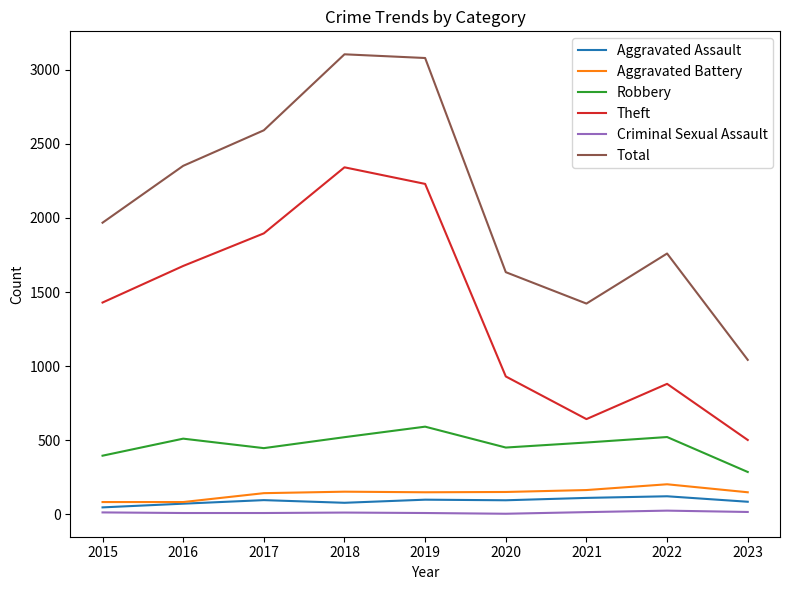

What is the difference between the highest and lowest values at 2019?

3072